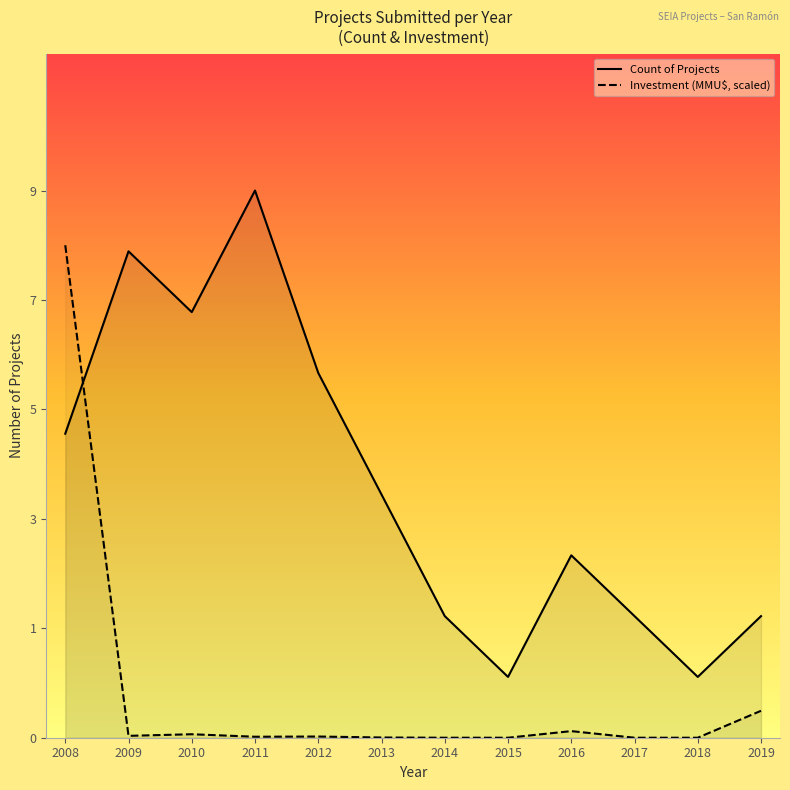

Reading left to right, transcribe all the data shown in this chart.

Count of Projects: 2008=5.0	2009=8.0	2010=7.0	2011=9.0	2012=6.0	2013=4.0	2014=2.0	2015=1.0	2016=3.0	2017=2.0	2018=1.0	2019=2.0
Investment (MMU$, scaled): 2008=8.1	2009=0.0	2010=0.1	2011=0.0	2012=0.0	2013=0.0	2014=0.0	2015=0.0	2016=0.1	2017=0.0	2018=0.0	2019=0.4